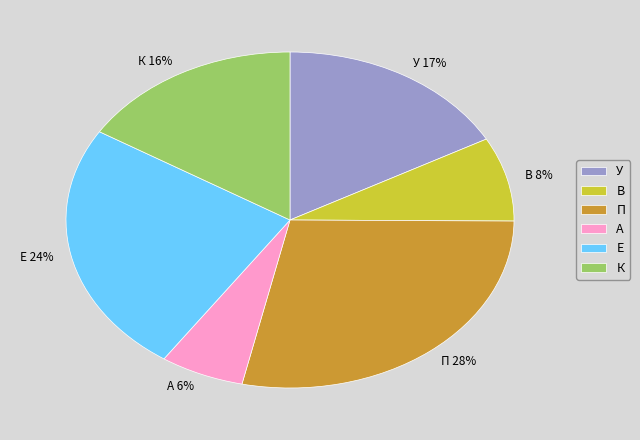

Does У represent more than half of the total?

No